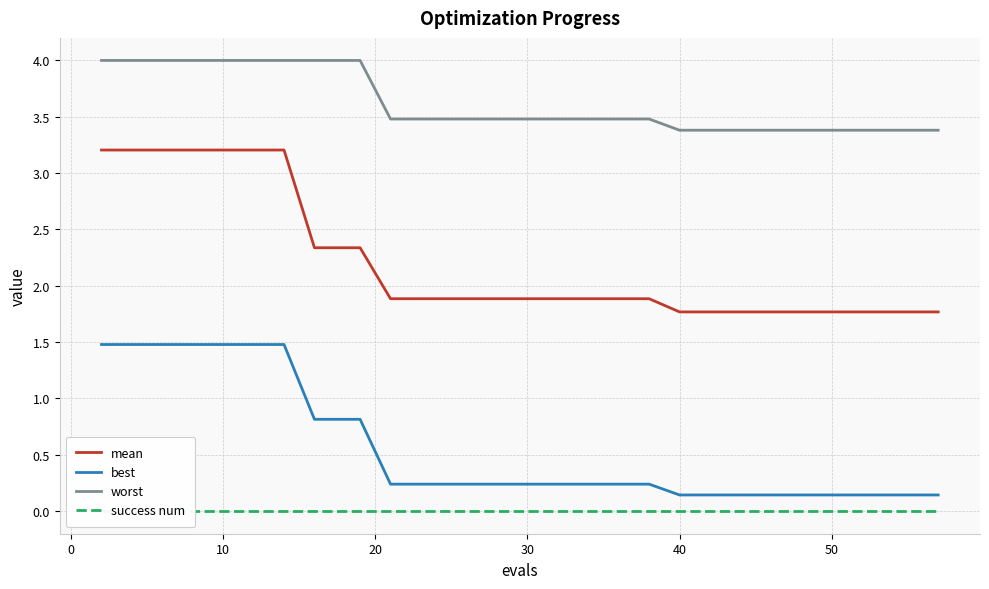

What is the highest value of the worst series?

4.0